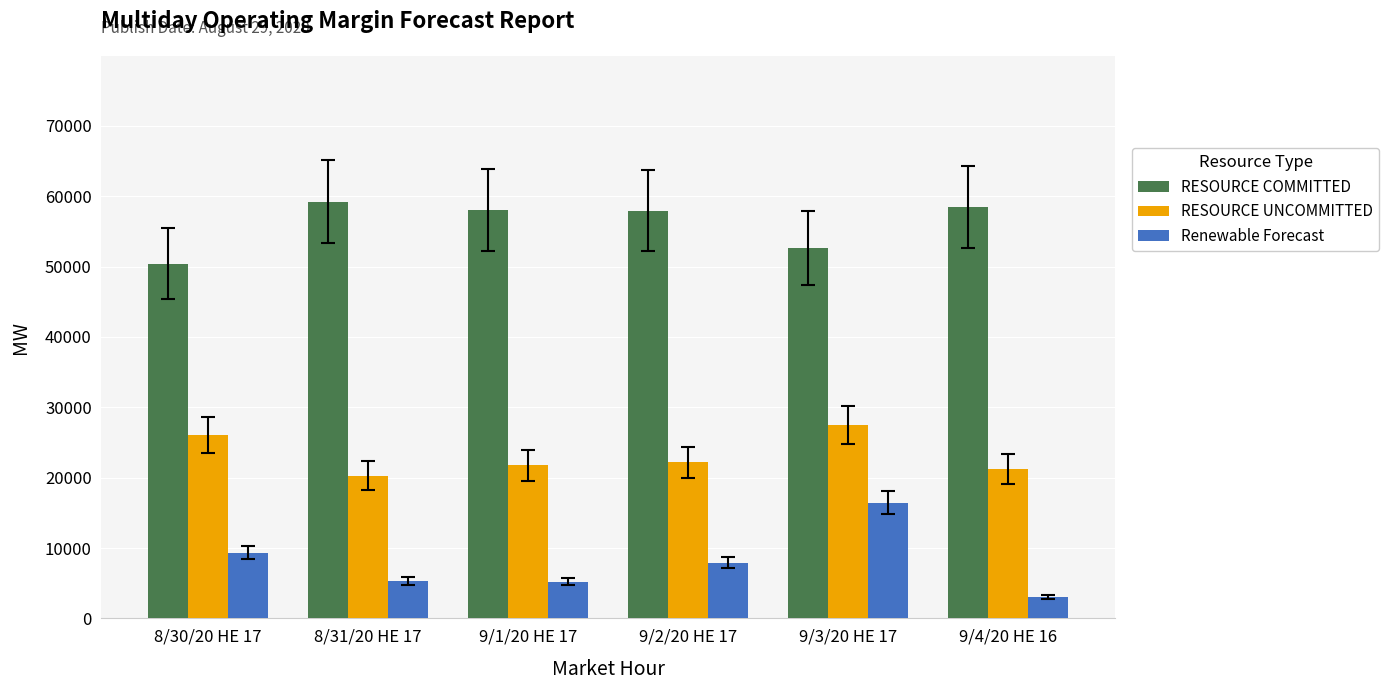

What is the total value across all series at 8/31/20 HE 17?

84877.9